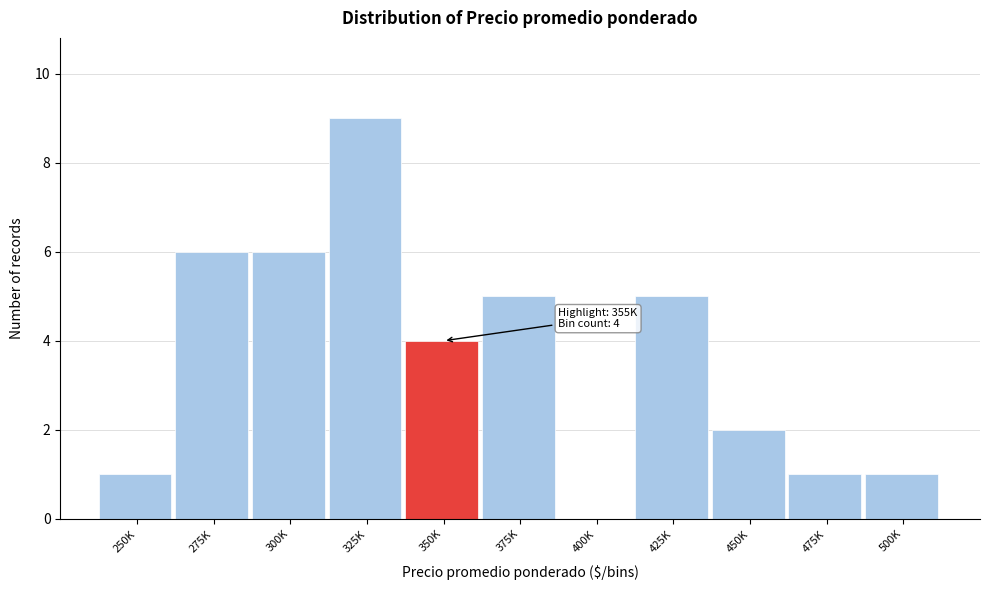

Reading left to right, transcribe all the data shown in this chart.

250K=1	275K=6	300K=6	325K=9	350K=4	375K=5	400K=0	425K=5	450K=2	475K=1	500K=1